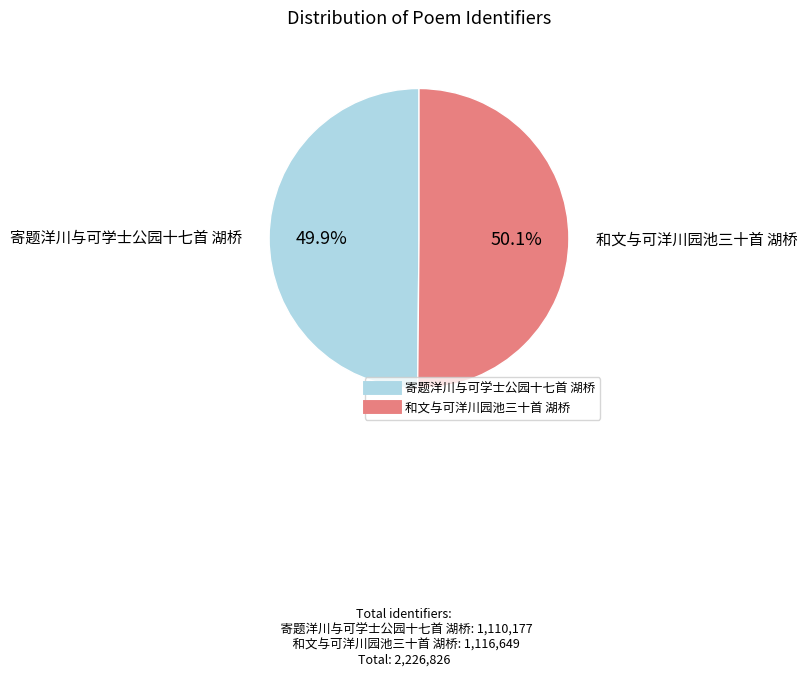

What percentage is NOT represented by 和文与可洋川园池三十首 湖桥?

49.9%